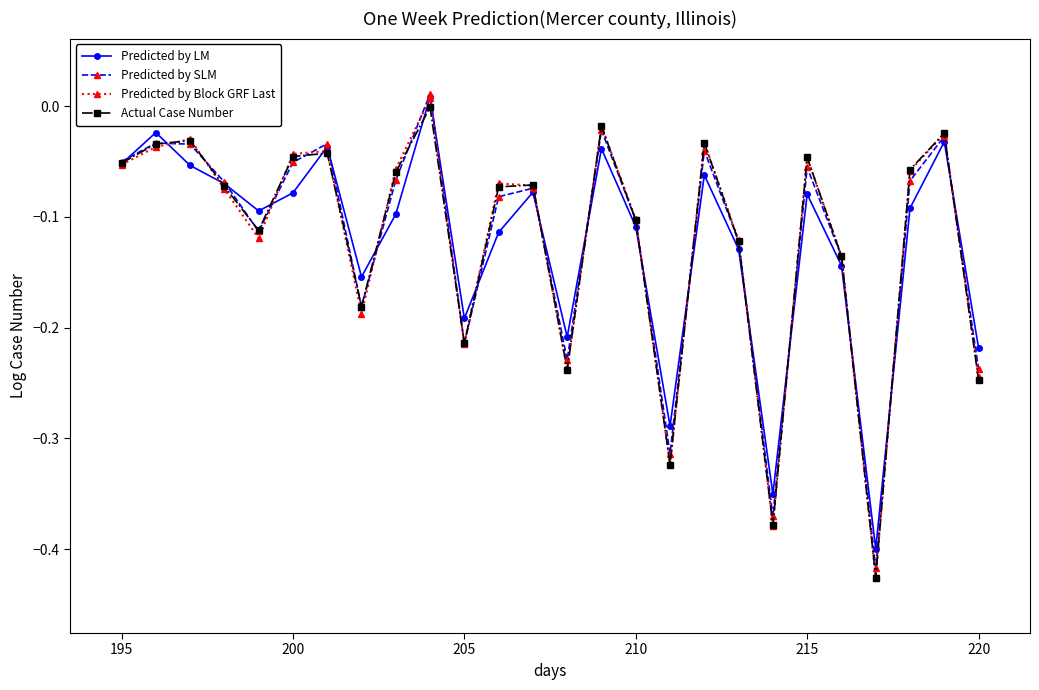

In Actual Case Number, how many points are lower than both neighbors (excluding endpoints)?

7